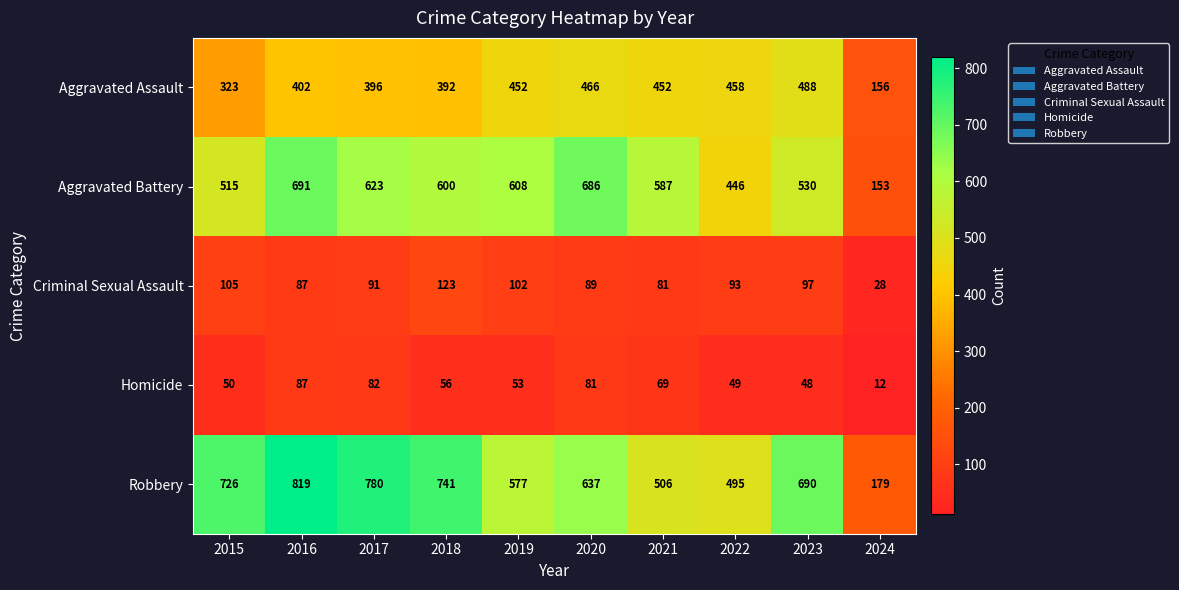

How many data points does each series have?

10